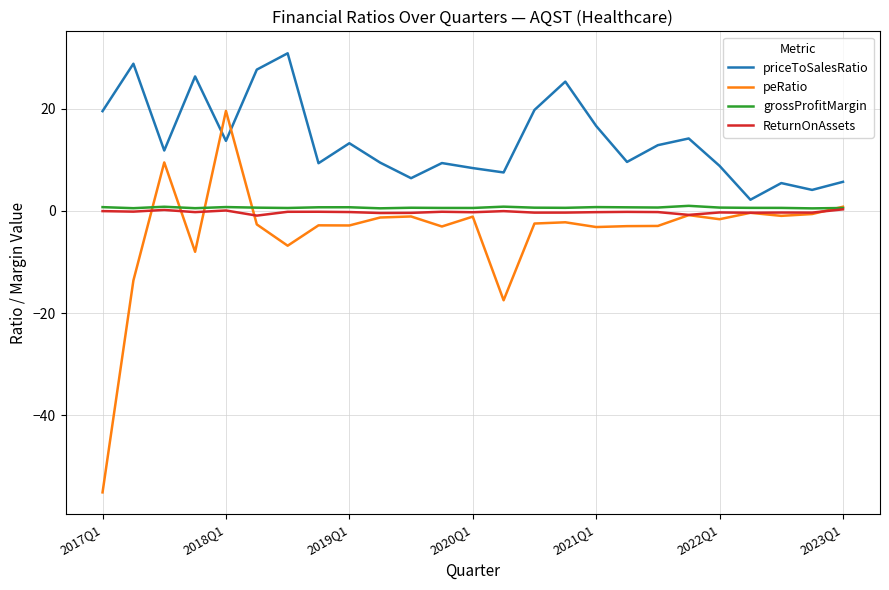

Which series has the widest spread of values?

peRatio